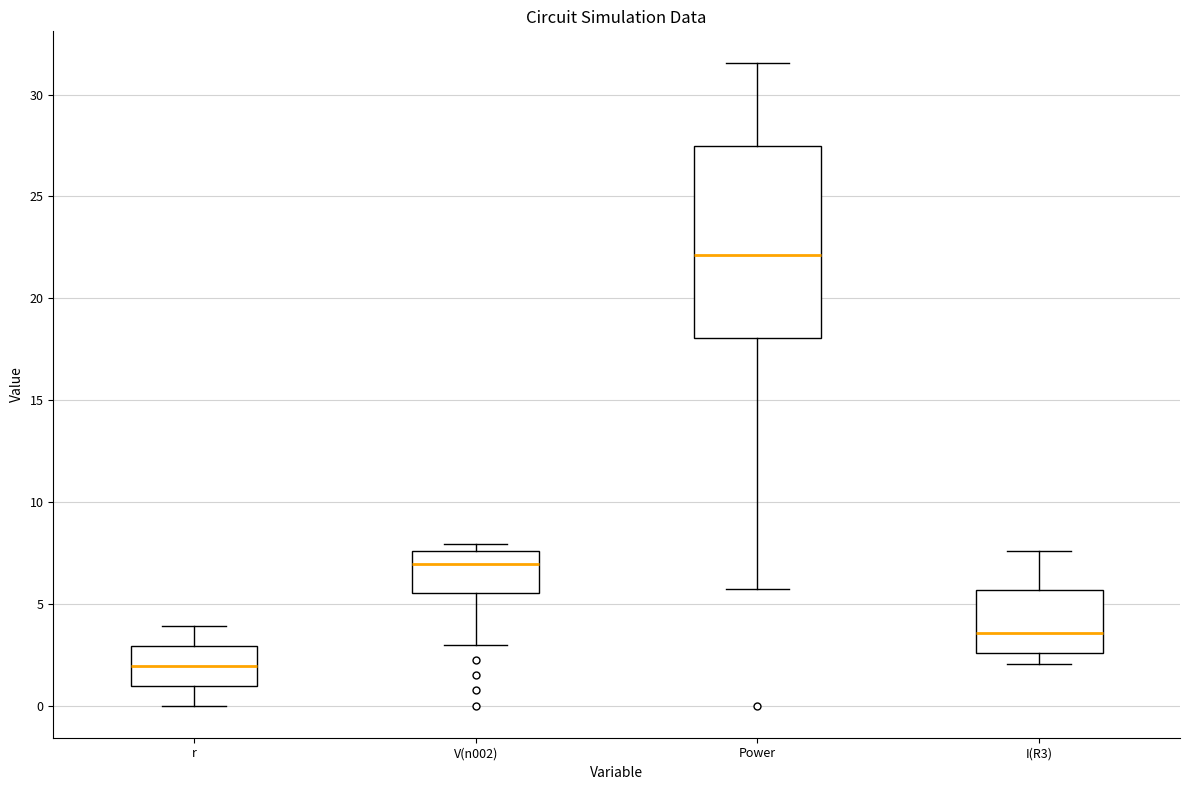

Which box has the lowest median line?

r